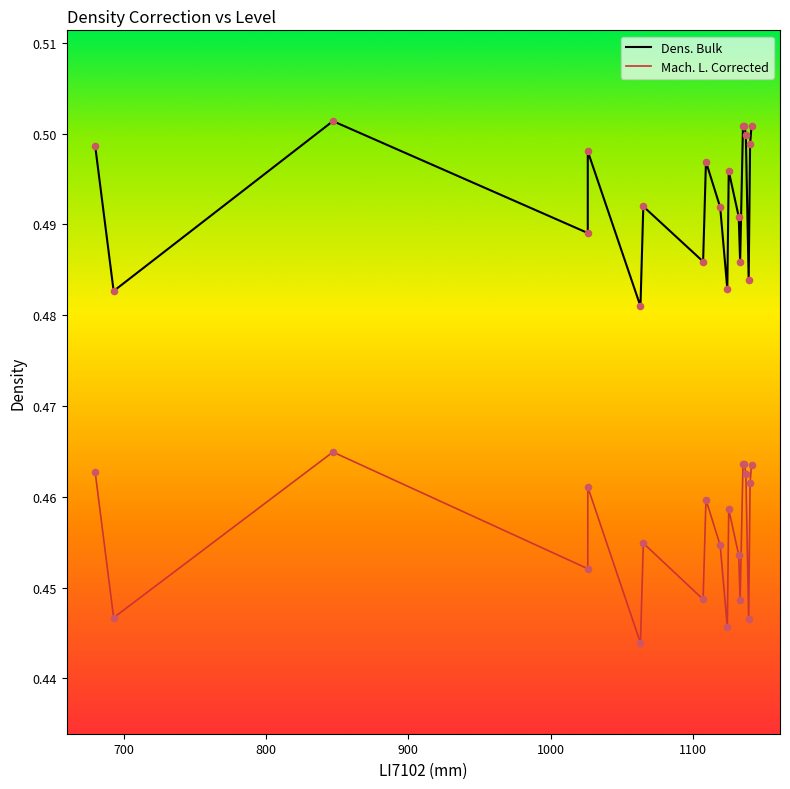

At how many categories does at least one series exceed 0?

20